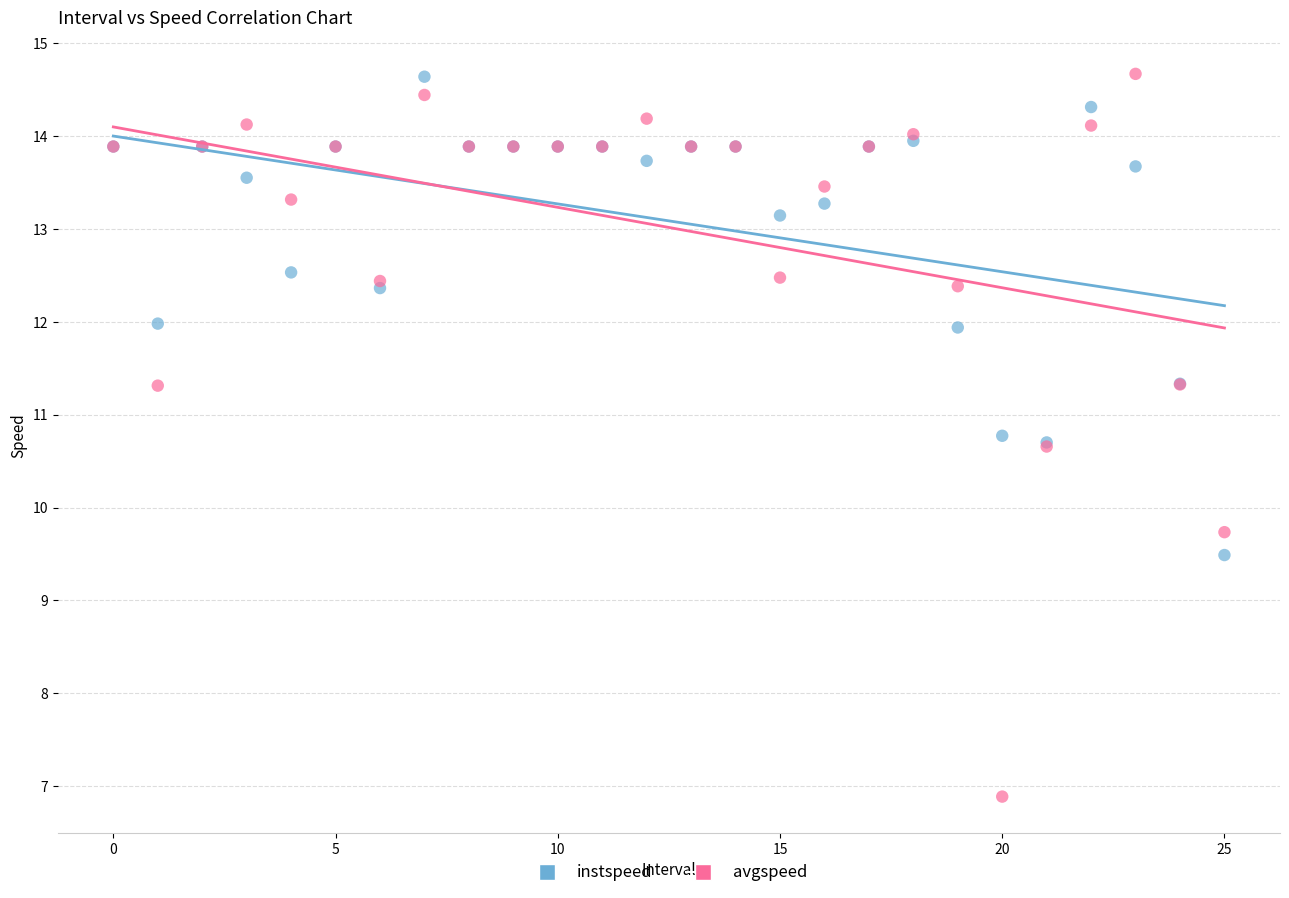

Across all series, what Y value is closest to 10?

9.7